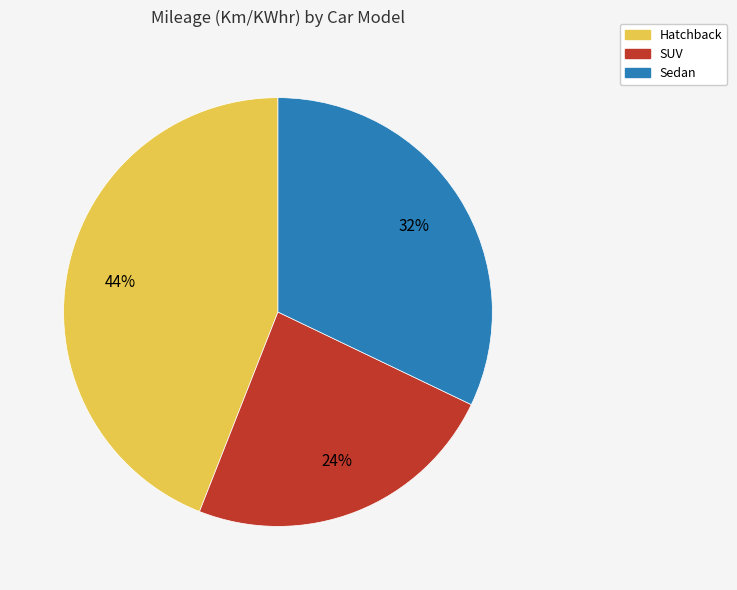

To the nearest percent, what is the combined percentage of Sedan and Hatchback?

76%